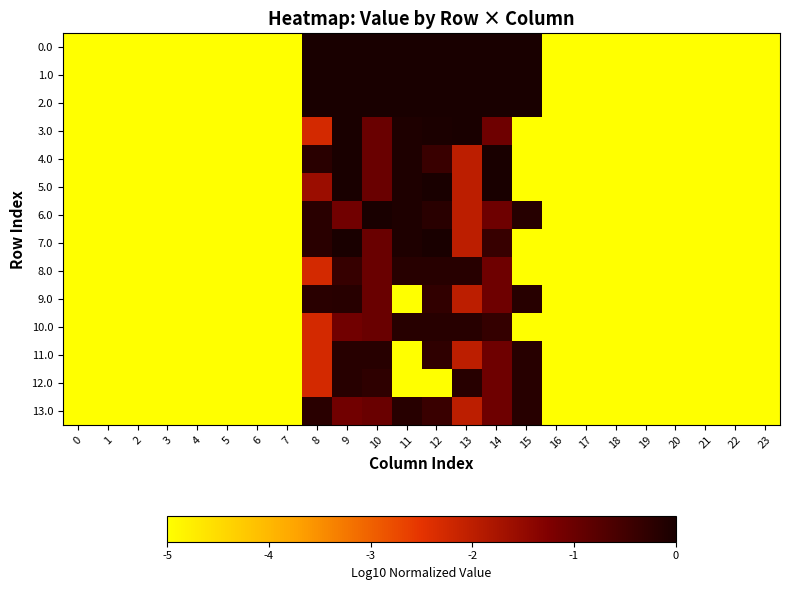

How many distinct data groups are displayed?

14